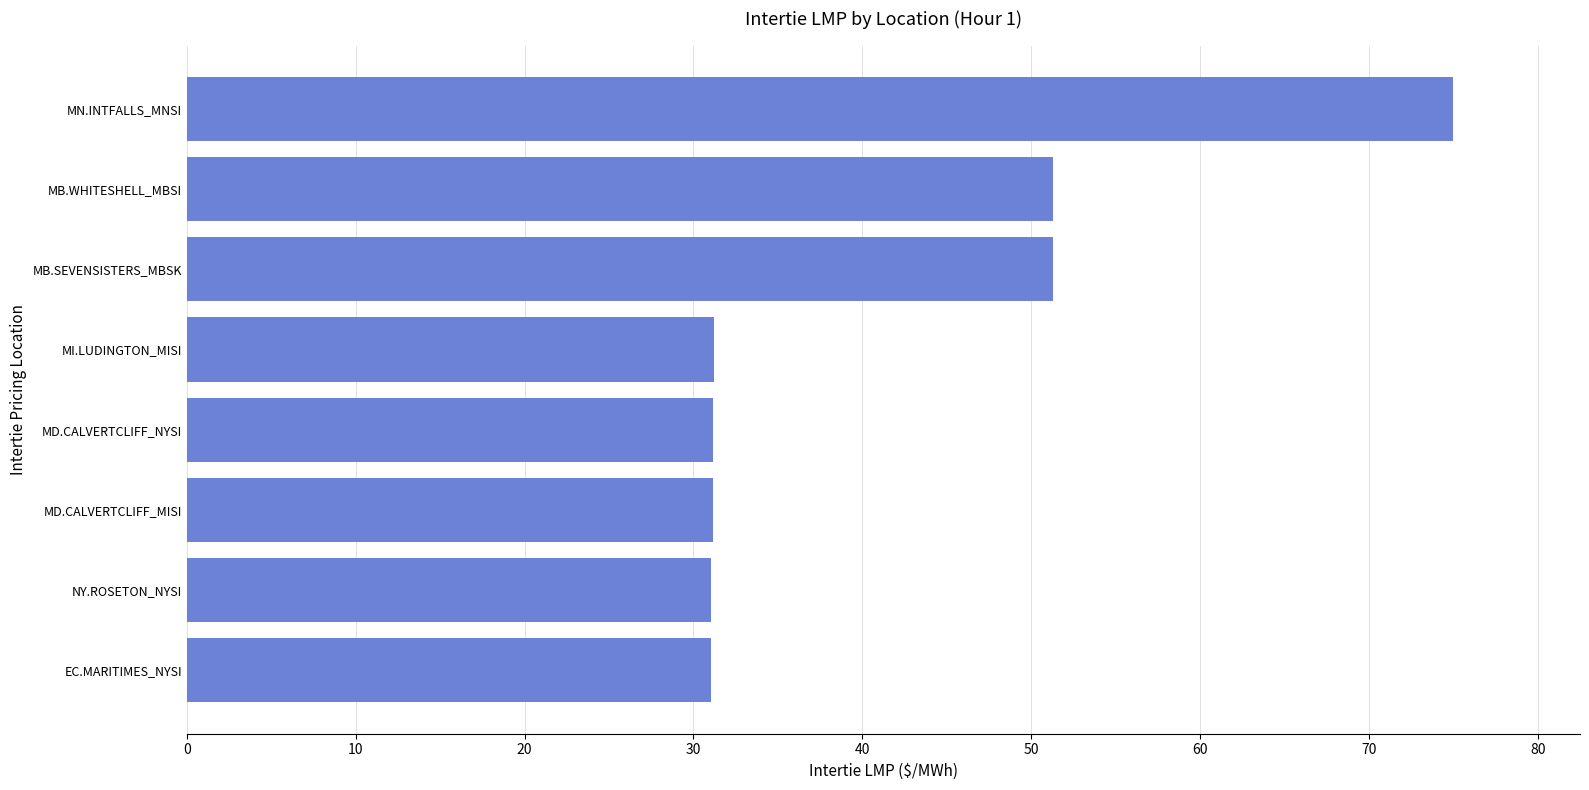

What is the change in value from EC.MARITIMES_NYSI to MB.WHITESHELL_MBSI?

+20.3